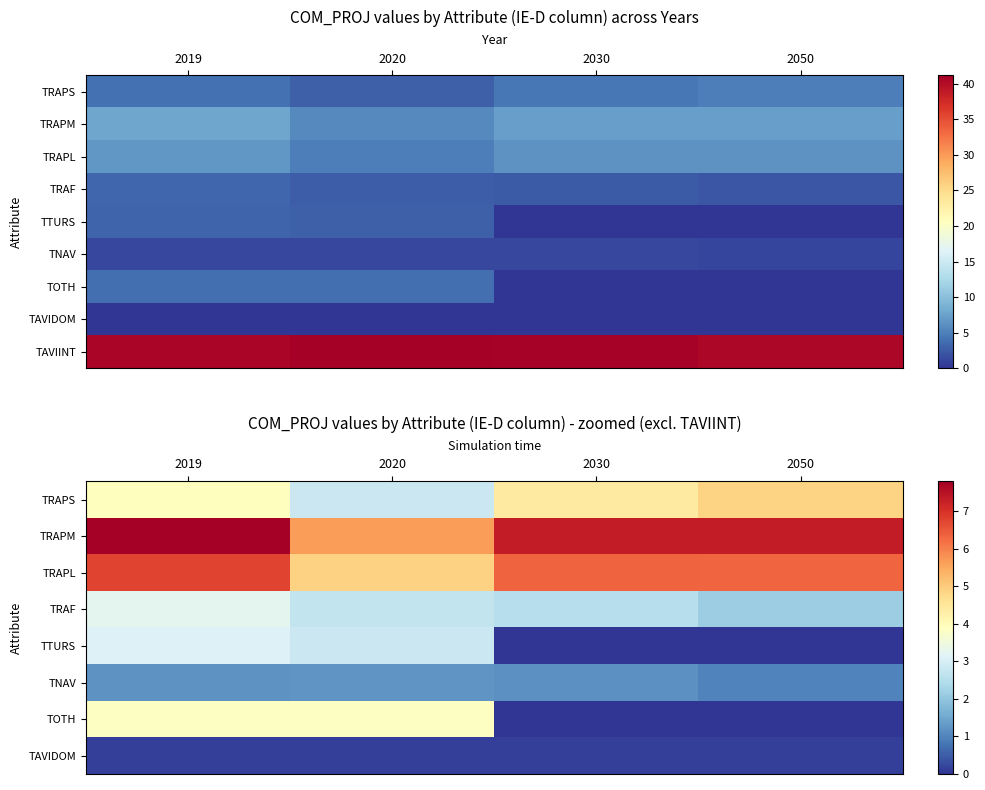

How many categories are shown in the chart?

4